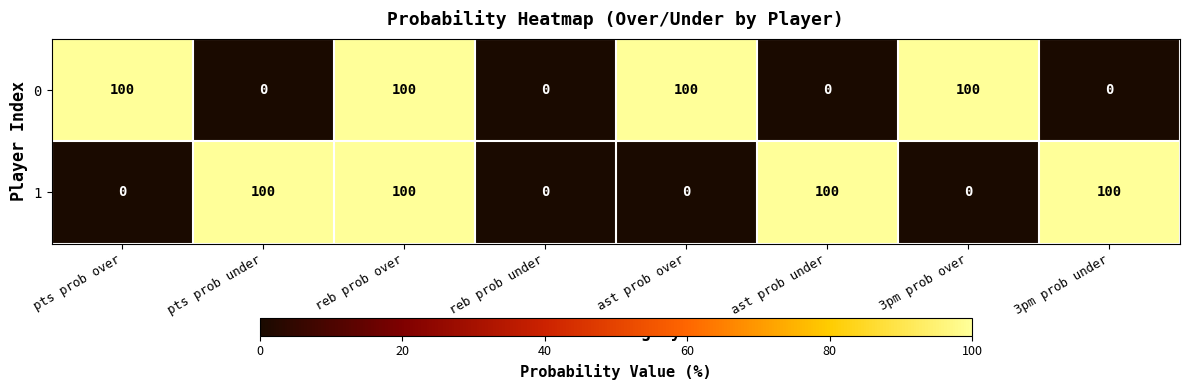

Between pts prob under and reb prob over, which series saw the biggest shift?

0